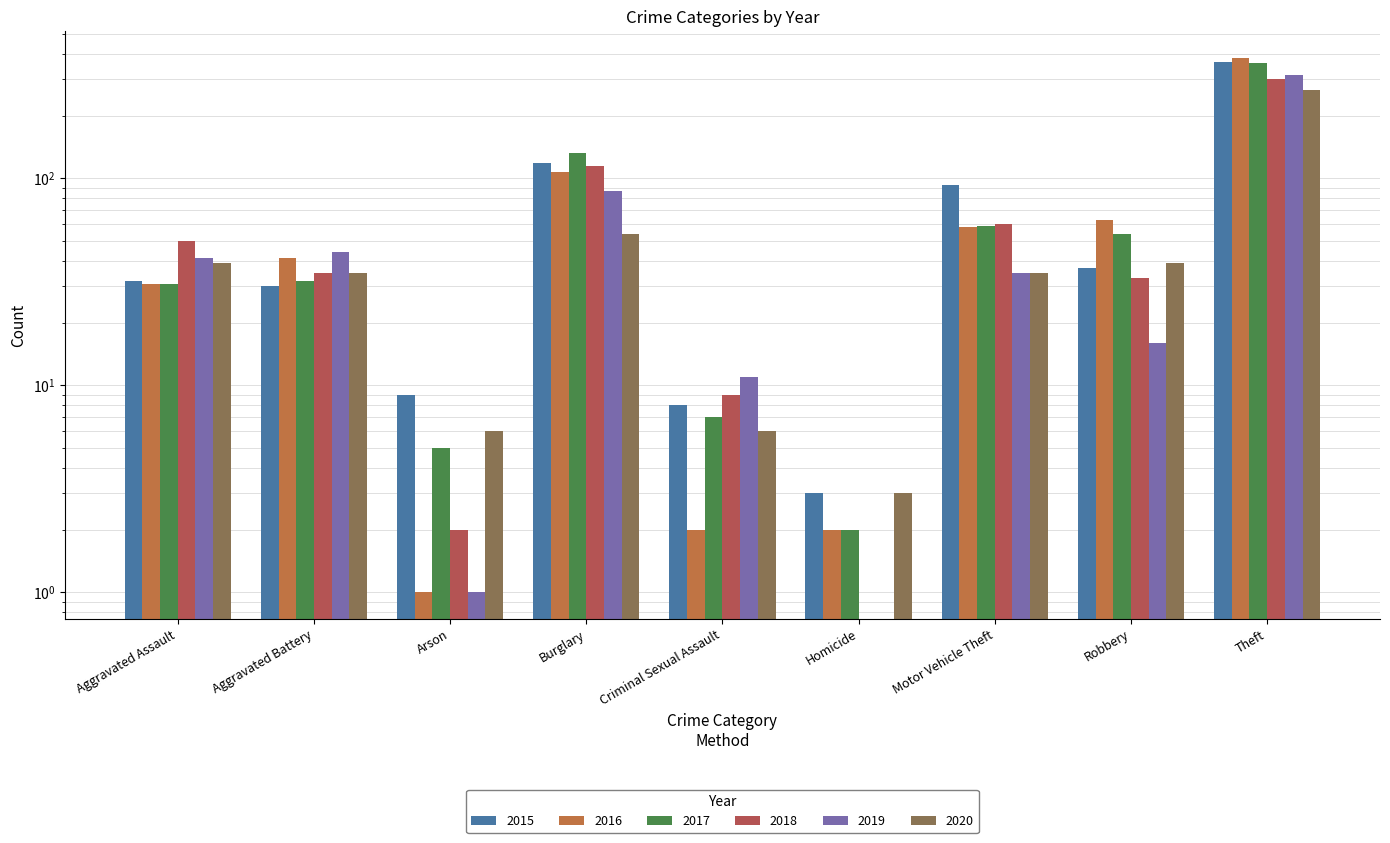

Rank the categories by 2019 value from highest to lowest.

Theft, Burglary, Aggravated Battery, Aggravated Assault, Motor Vehicle Theft, Robbery, Criminal Sexual Assault, Arson, Homicide